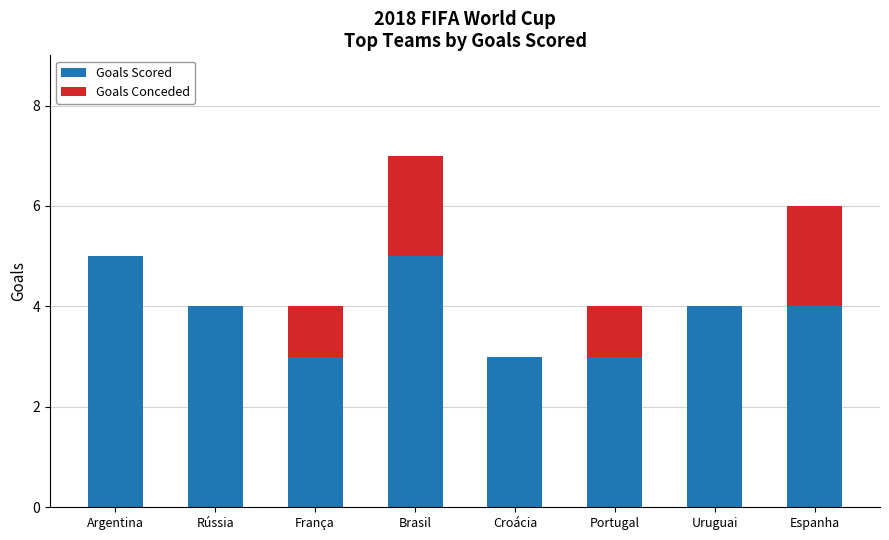

Read the Goals Scored value at Croácia.

3